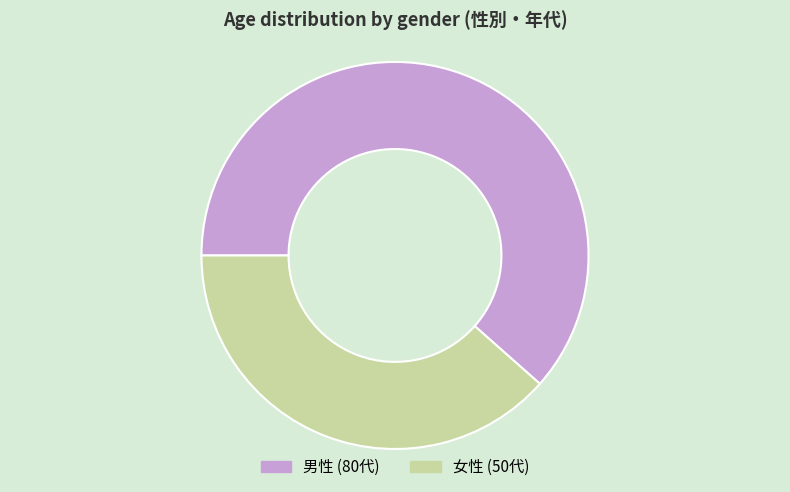

Between 女性 and 男性, which is larger?

男性